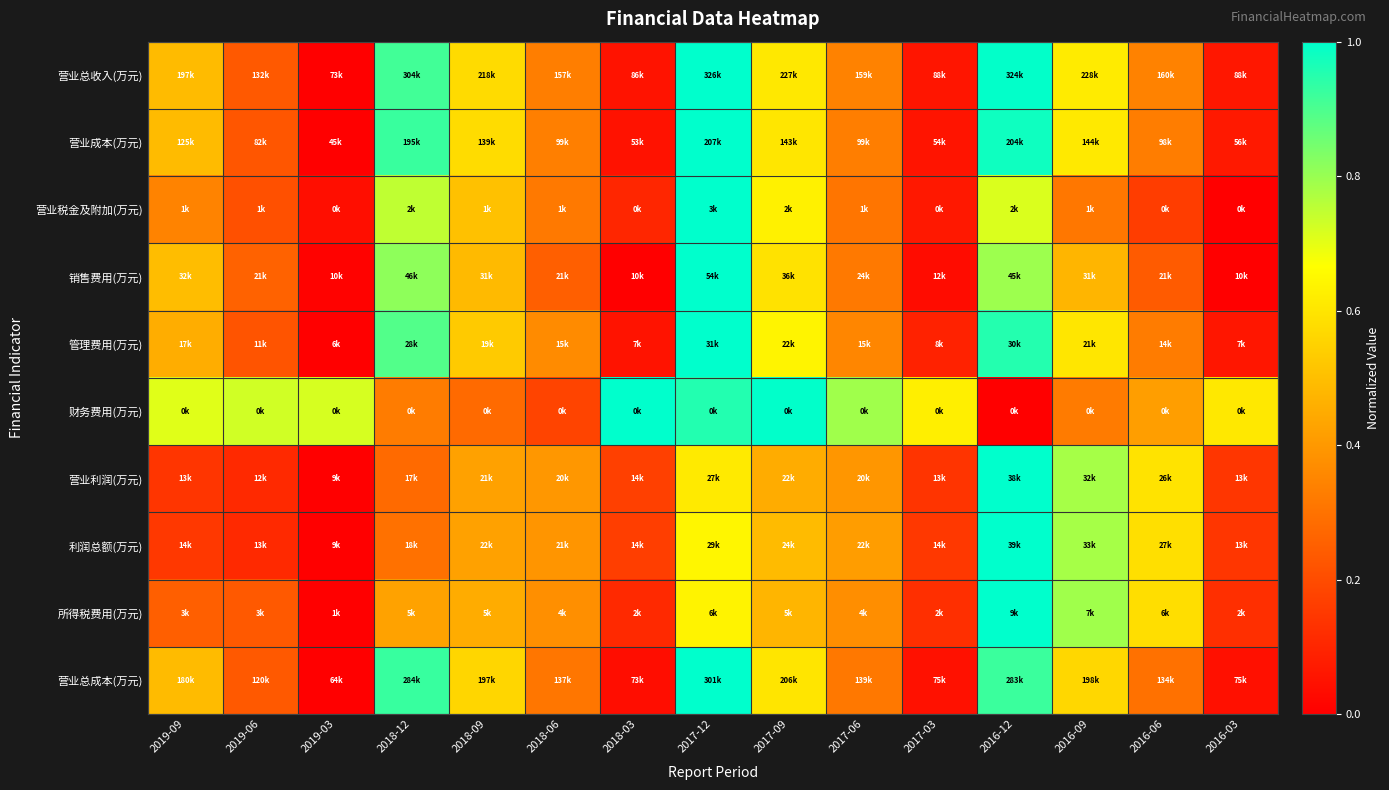

What is the difference between the highest and lowest values at 2017-12?

0.4